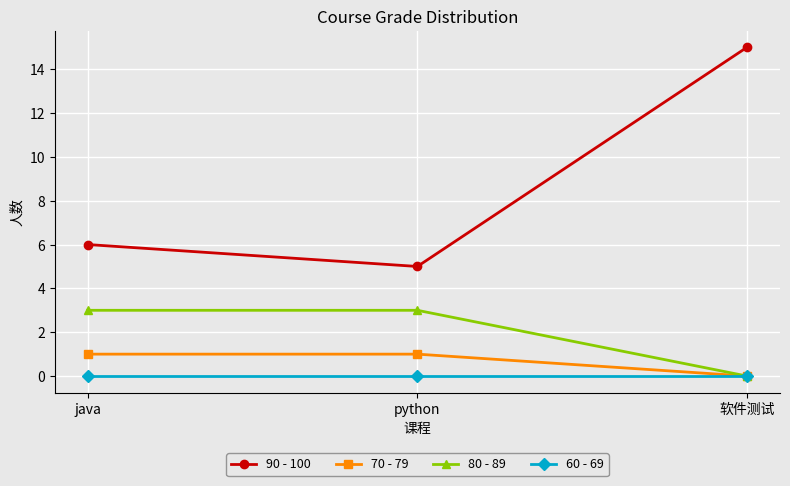

True or false: 90 - 100 has a value of 6 at java.

True